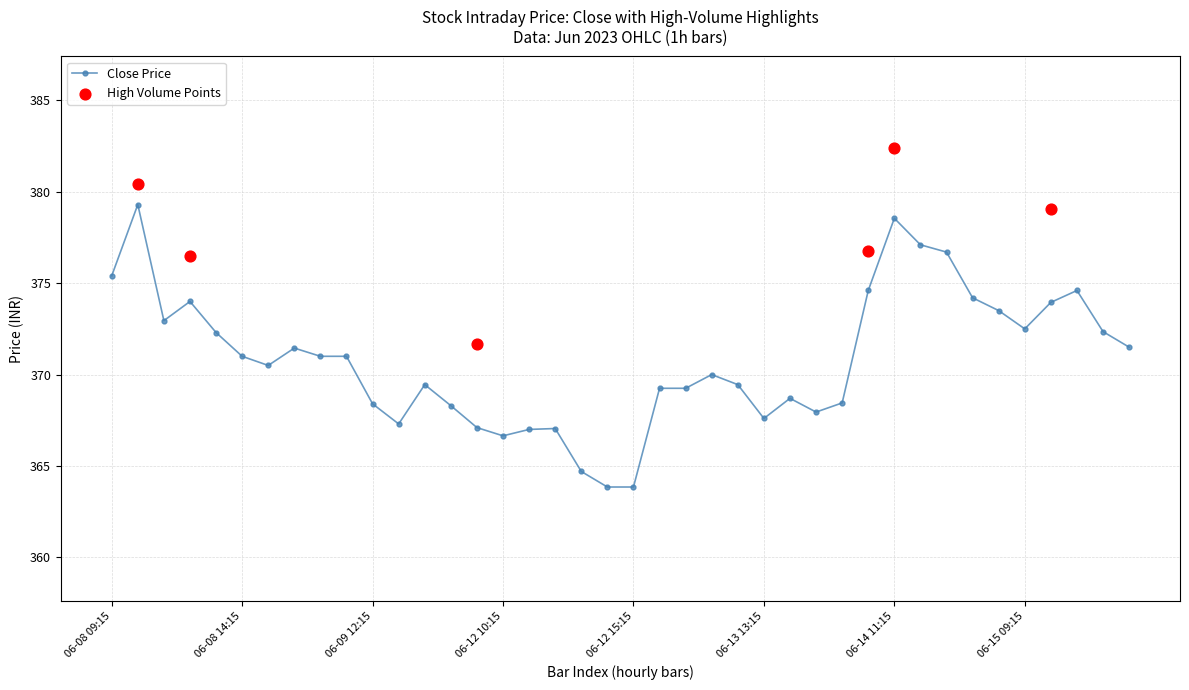

Is the value of Close at 2023-06-14 15:15 greater than the value of High at 2023-06-13 13:15?

Yes